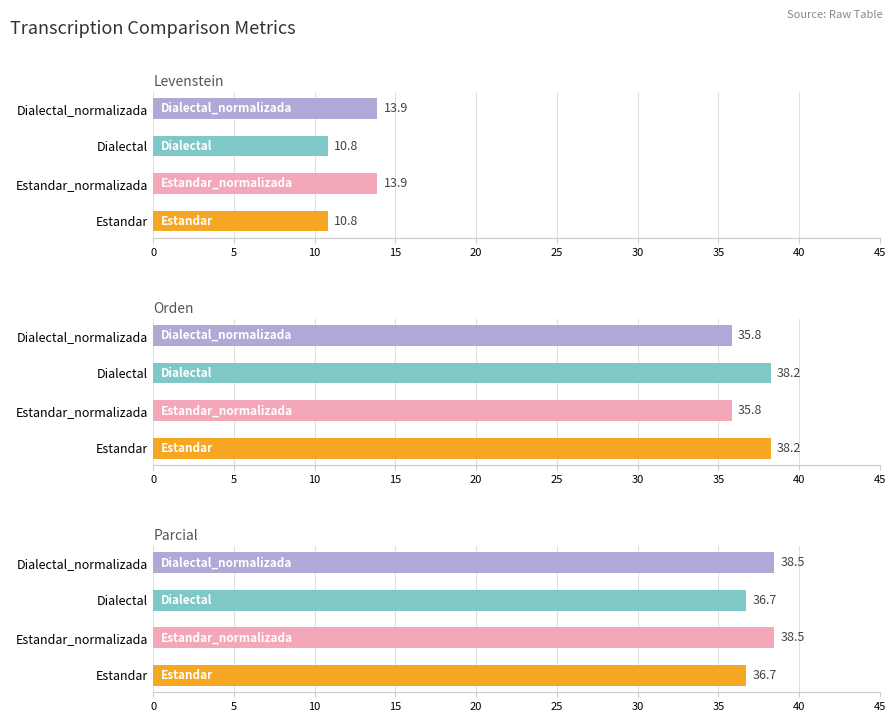

Between Dialectal_normalizada and Estandar_normalizada, which is larger?

Dialectal_normalizada